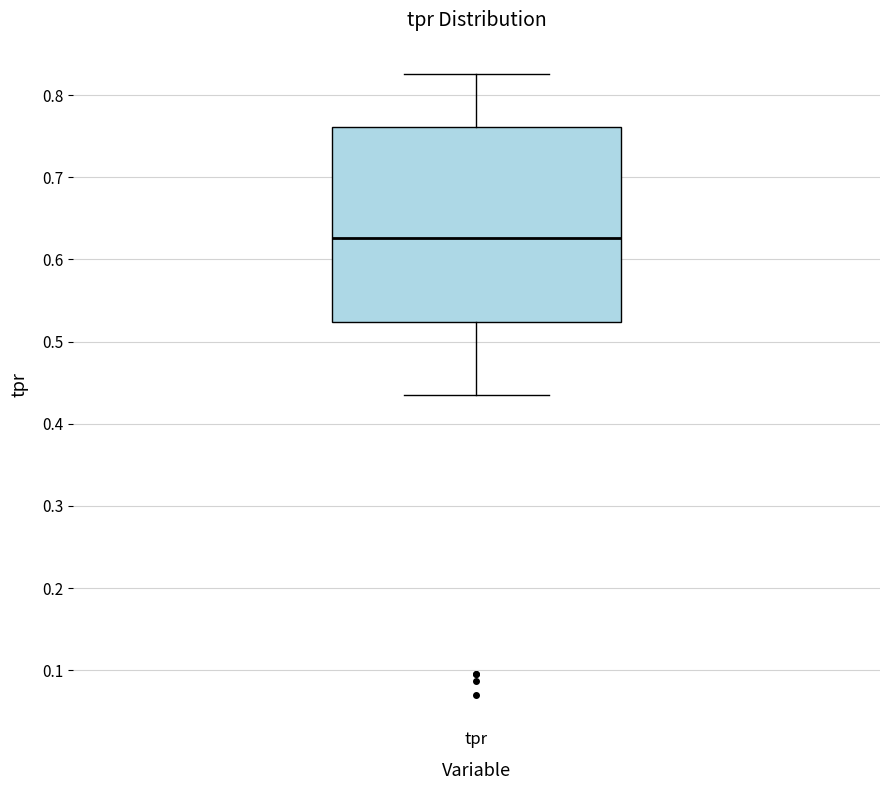

Where does the upper whisker of the box for tpr end on the y-axis? The values are not printed on the chart, so give them approximately, as read against the axis.

0.83